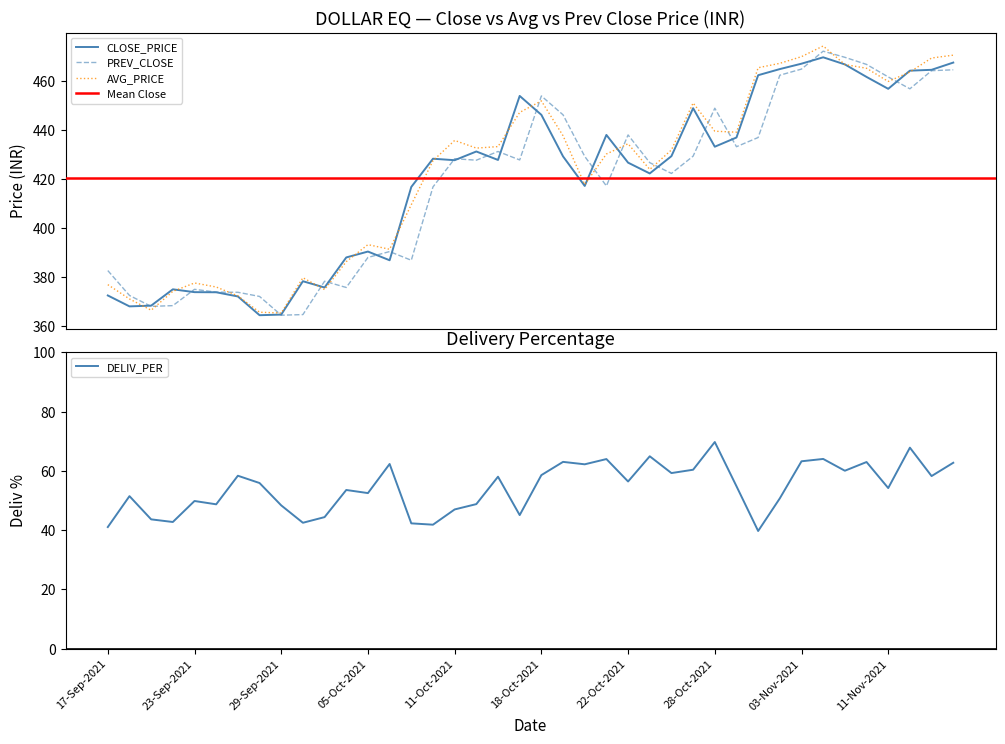

Where is the first local maximum for PREV_CLOSE?

23-Sep-2021